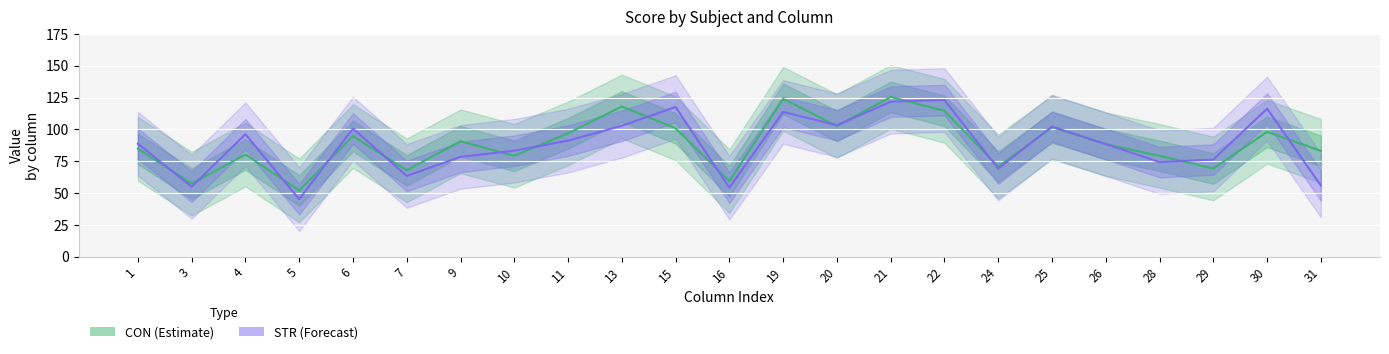

At 20, list the series in order from largest to smallest.

STR, CON